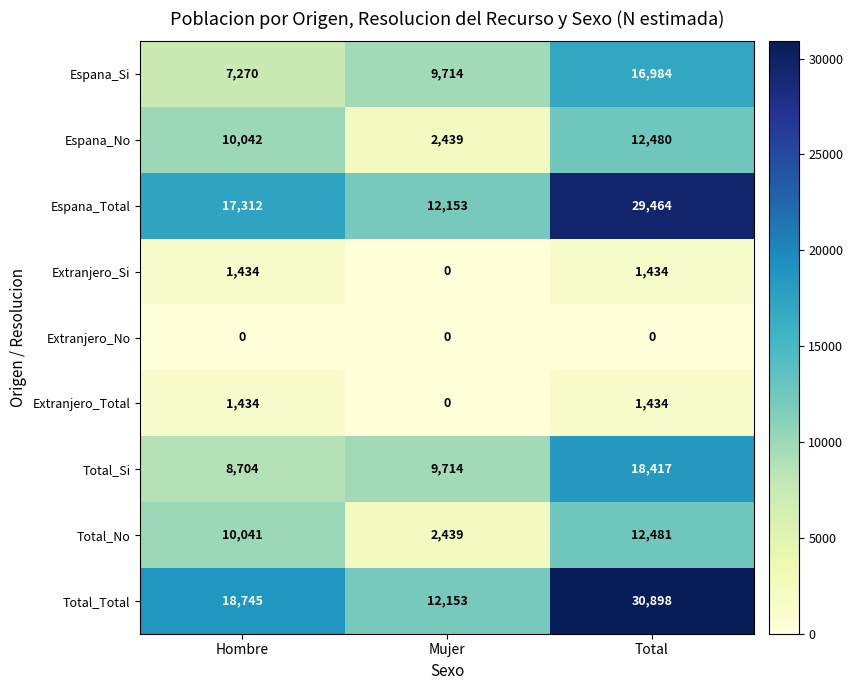

Count the number of data series in this chart.

9